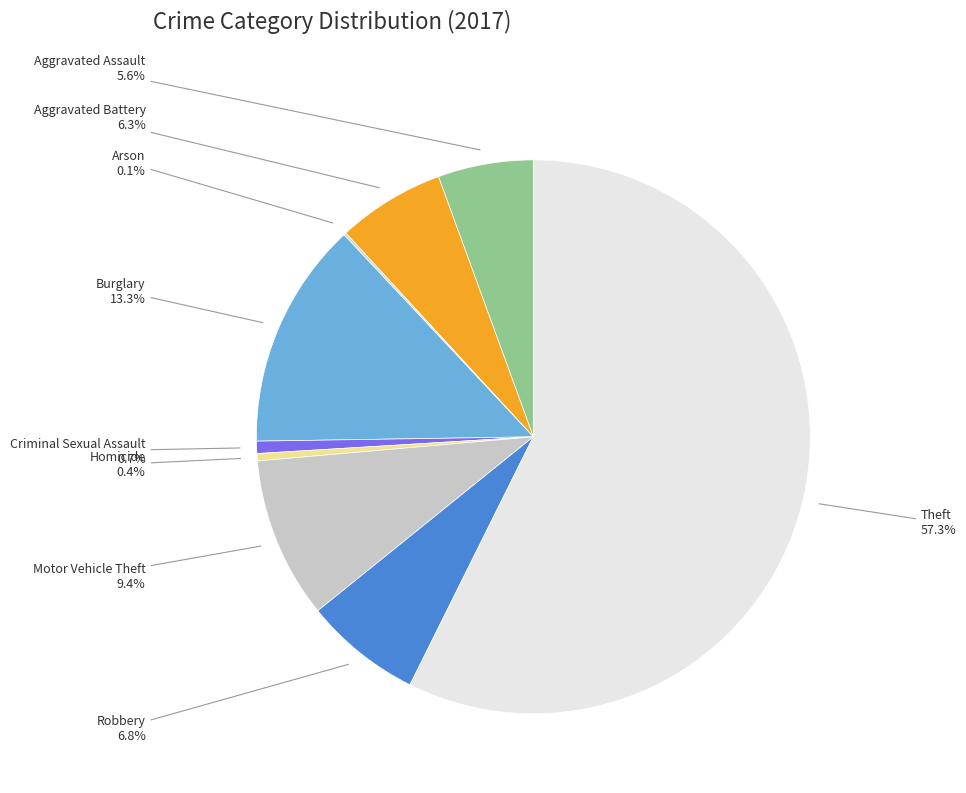

Does Robbery represent more than half of the total?

No